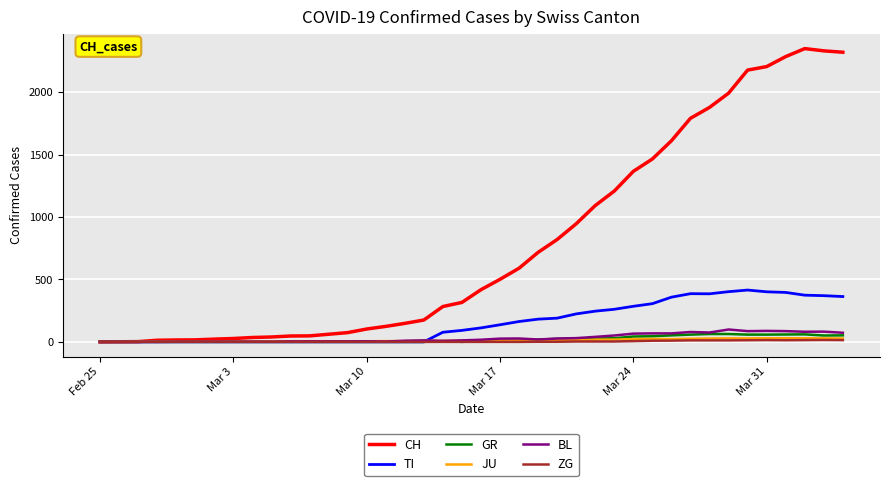

Which series has the largest total across all categories?

CH